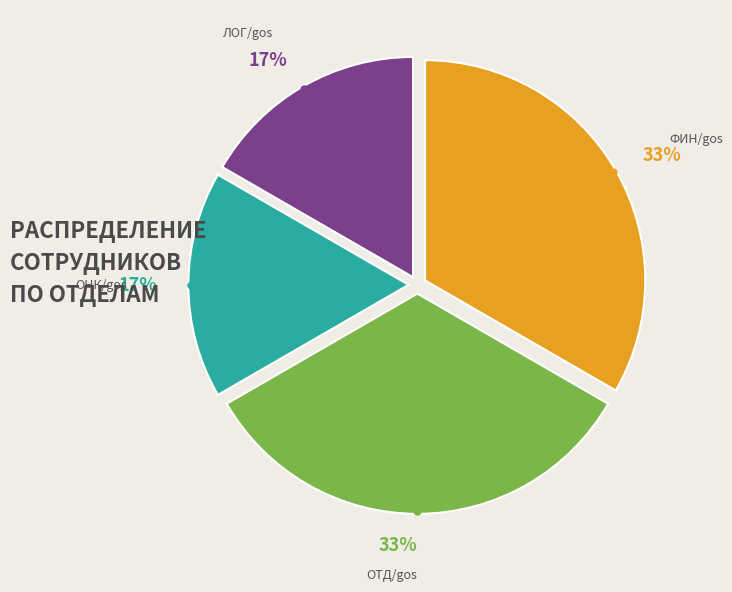

To the nearest percent, what is the average slice percentage?

25%